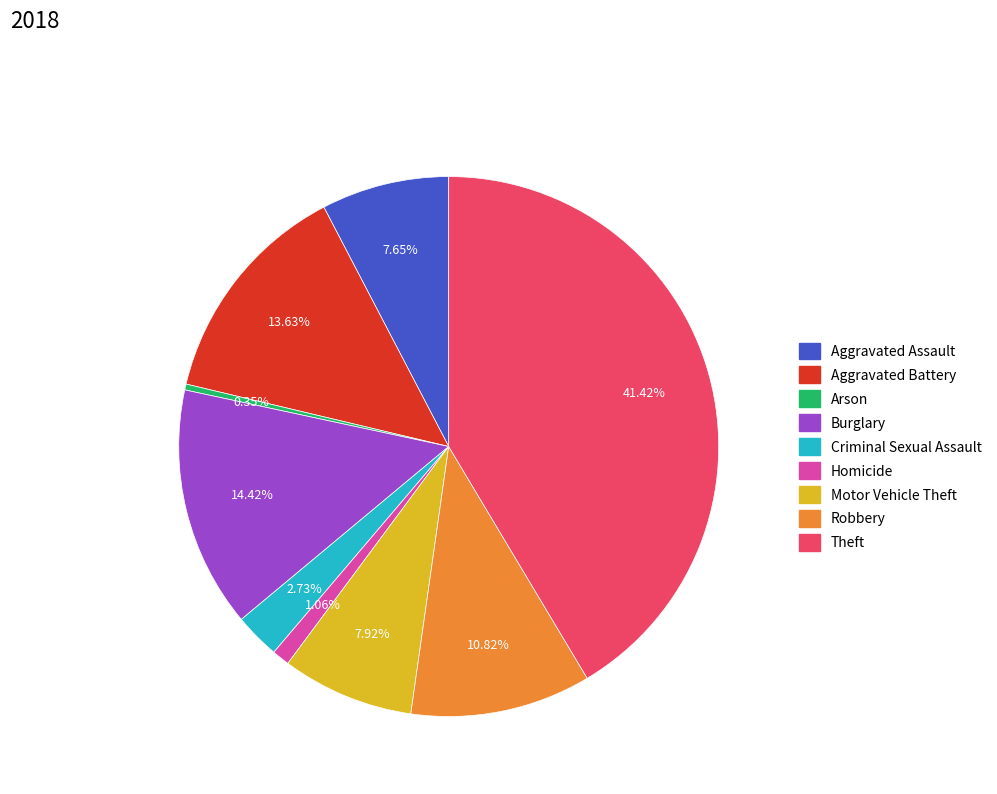

Does Arson represent more than half of the total?

No